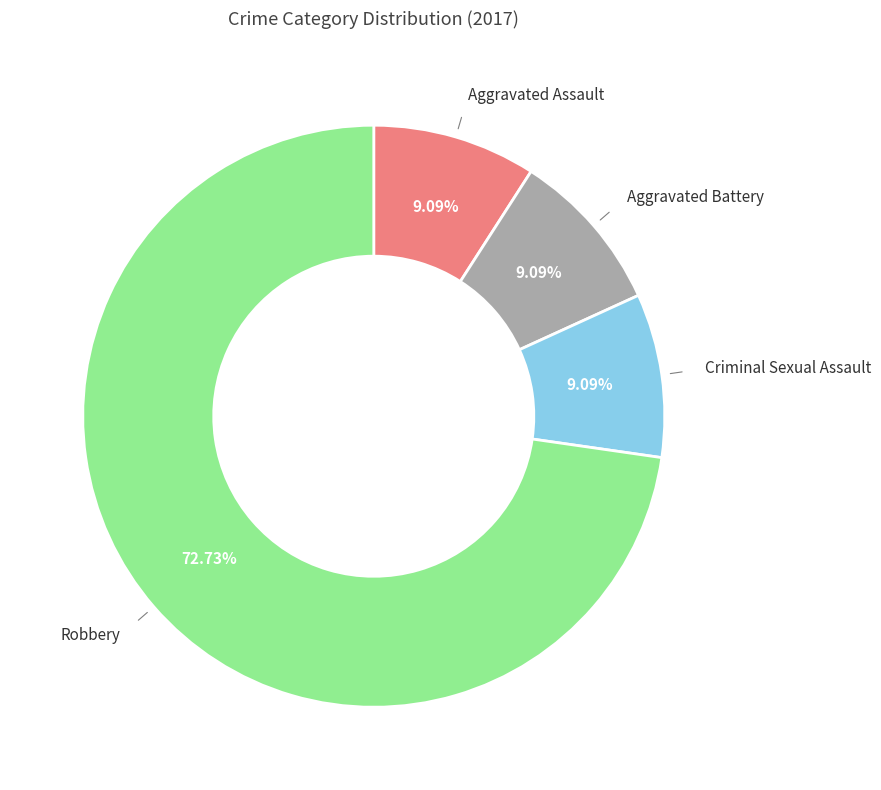

Is there any slice that represents more than half of the pie?

Yes